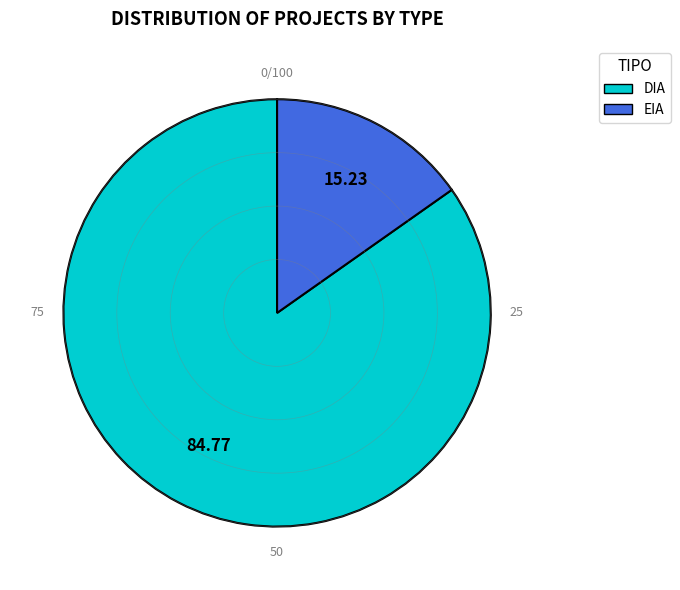

Which category has the smallest portion of the pie?

EIA